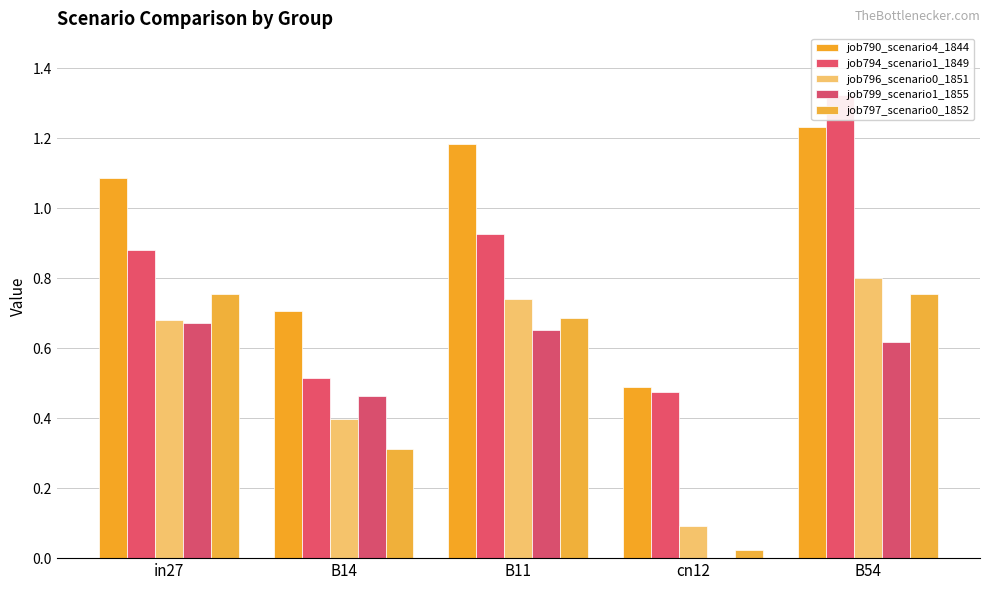

Does the chart contain stacked bars?

No